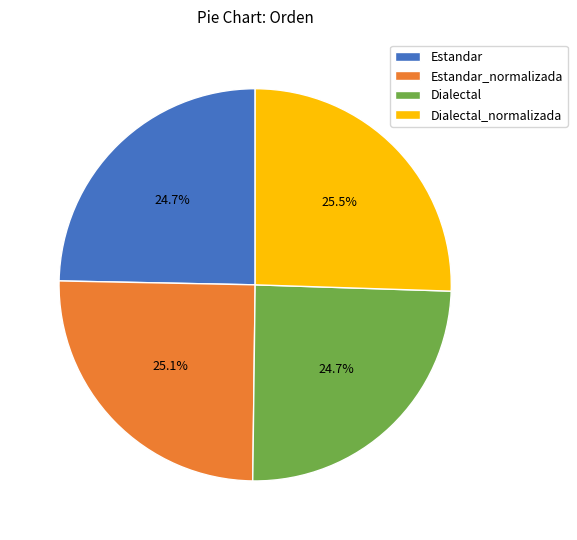

Combined, do Dialectal and Estandar_normalizada account for over 50%?

No